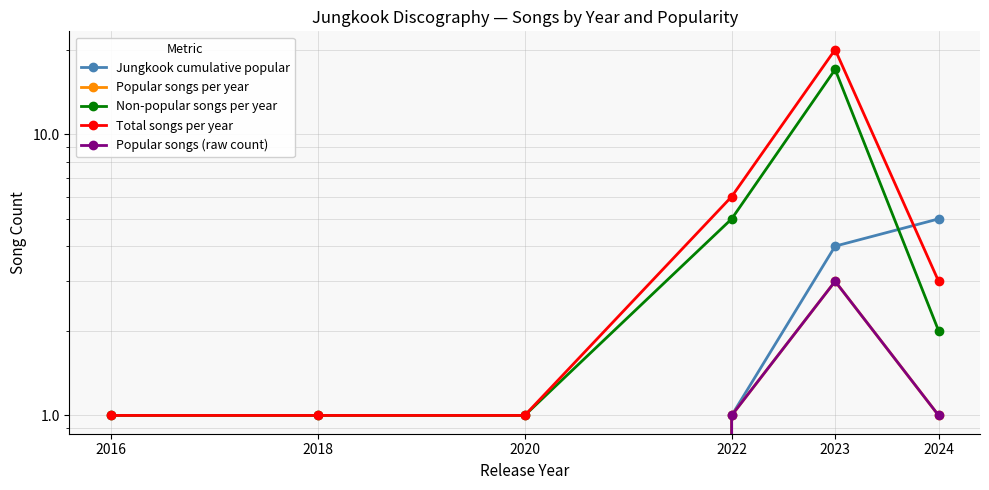

How many lines are shown in the chart?

5